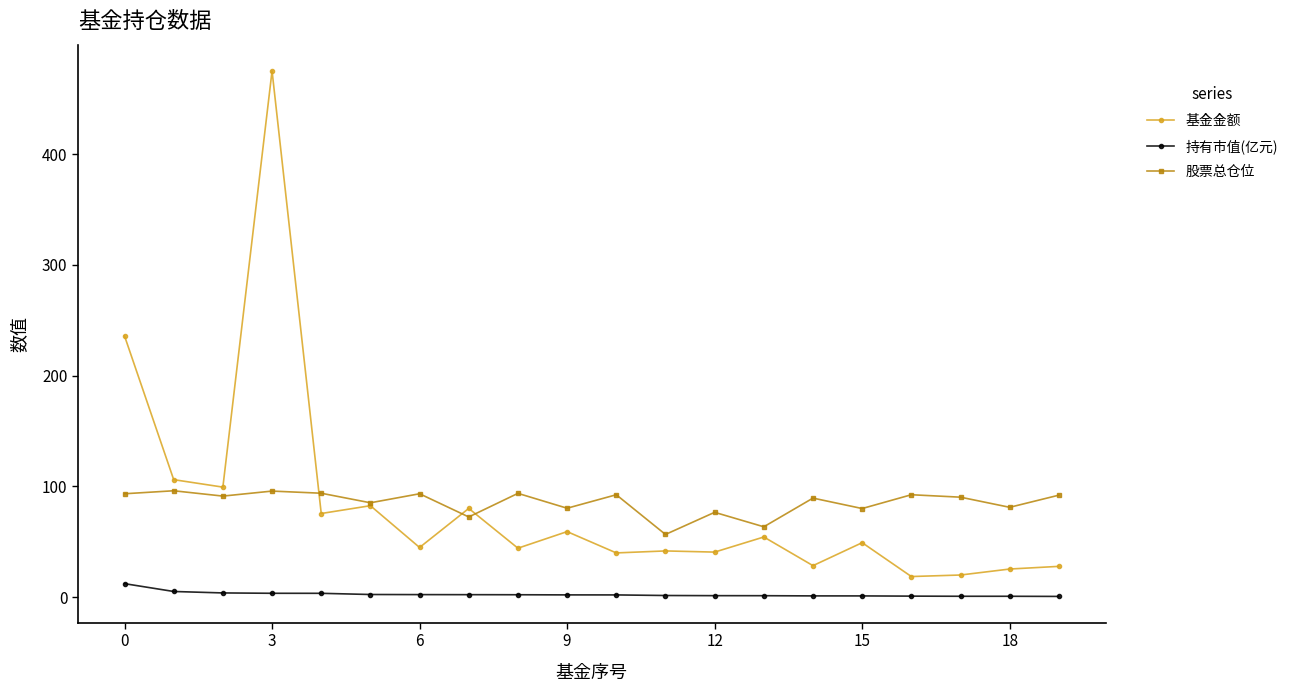

Which series has the largest range (max minus min)?

基金金额